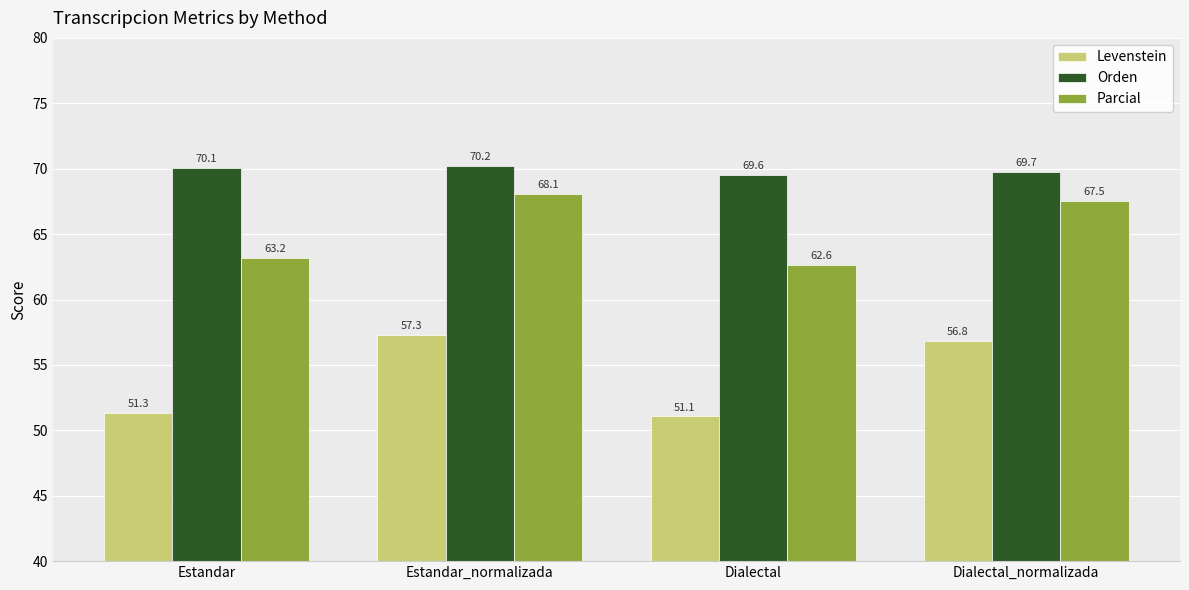

What is the difference between the Orden values at Estandar and Estandar_normalizada?

0.2